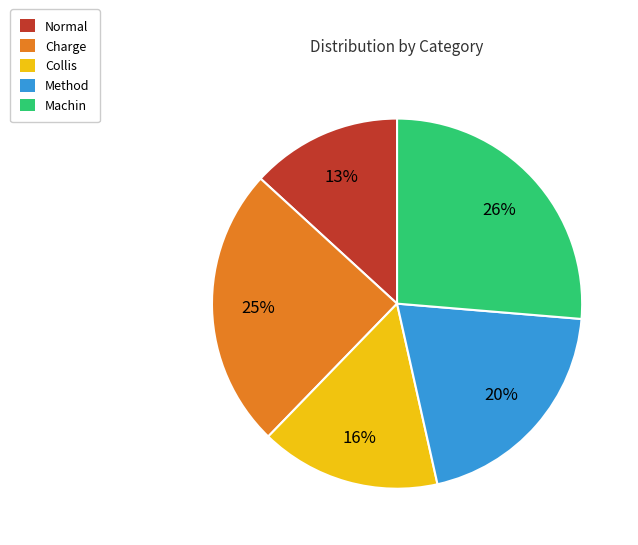

What is the largest slice in the pie chart?

Machin